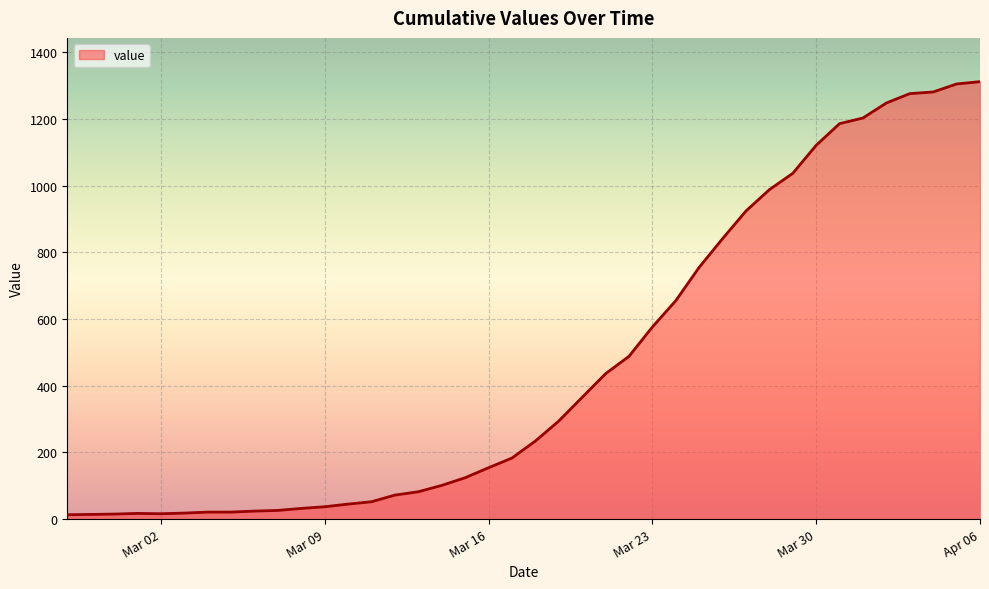

What is the maximum value shown in the chart?

1312